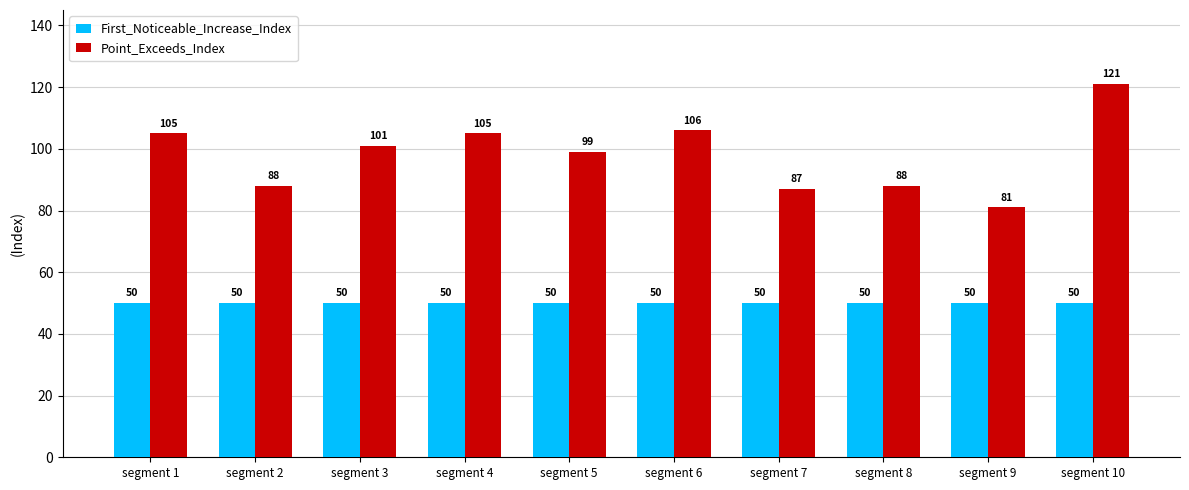

Between segment 7 and segment 8, which series saw the biggest shift?

Point_Exceeds_Index